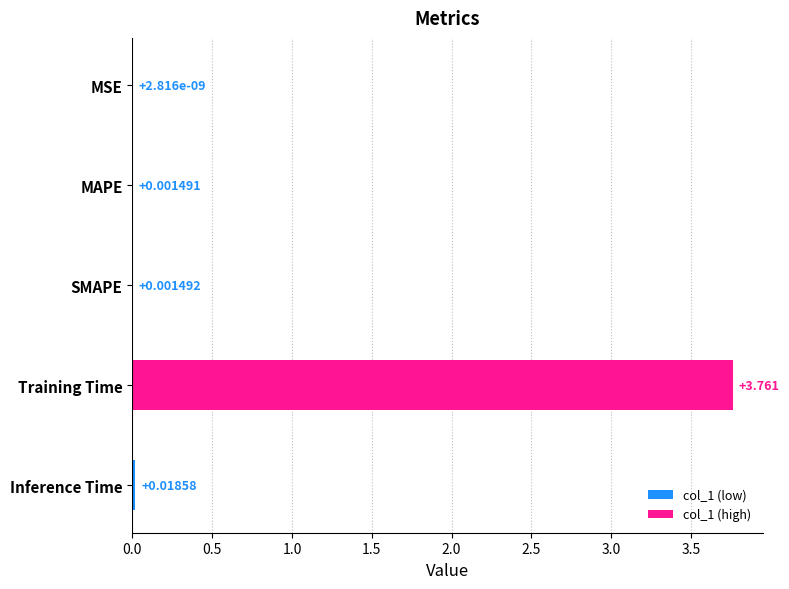

Are the bars horizontal?

Yes